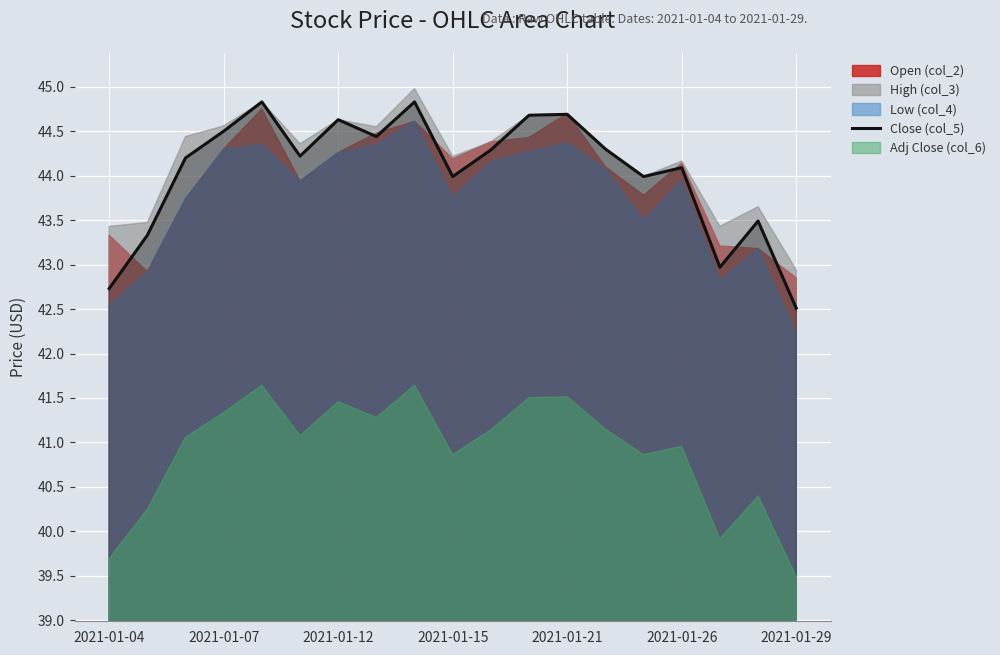

True or false: the data shows 44.4 at 7.

True